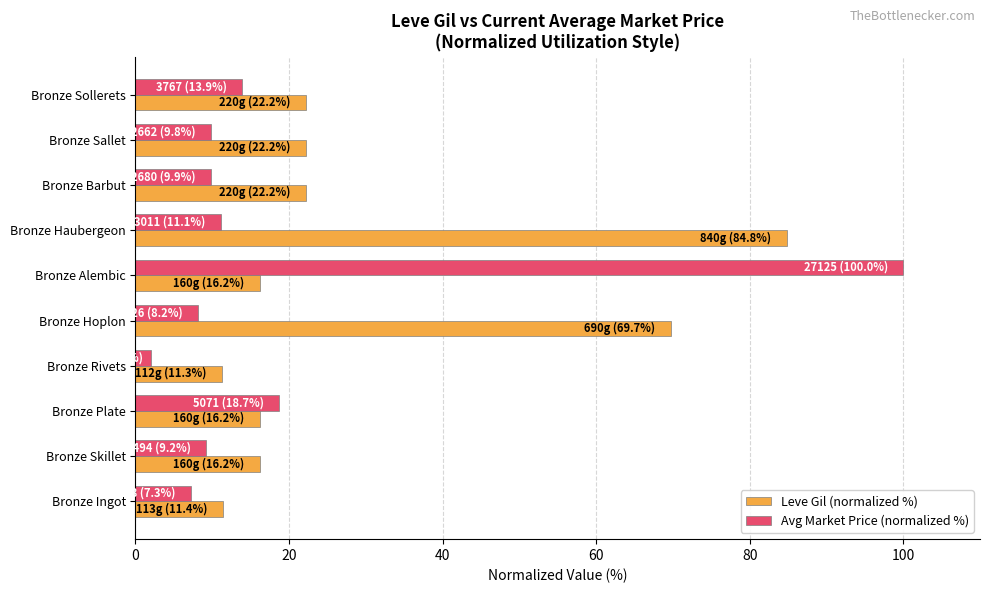

Rank the series at Bronze Hoplon from highest to lowest value.

Leve Gil (normalized %), Avg Market Price (normalized %)